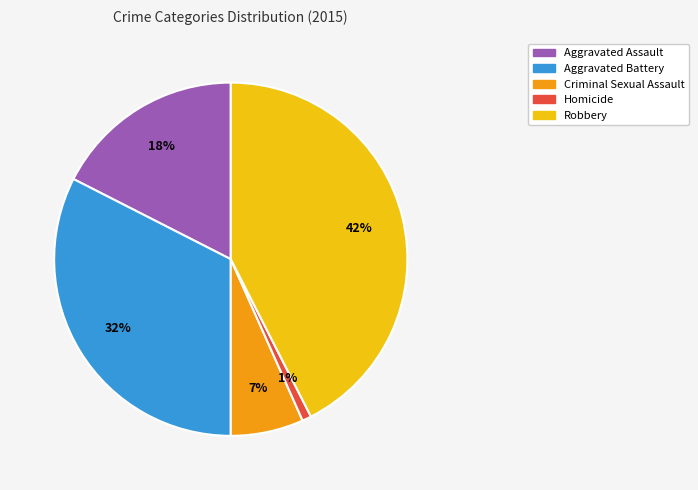

Count the number of slices in the pie.

5